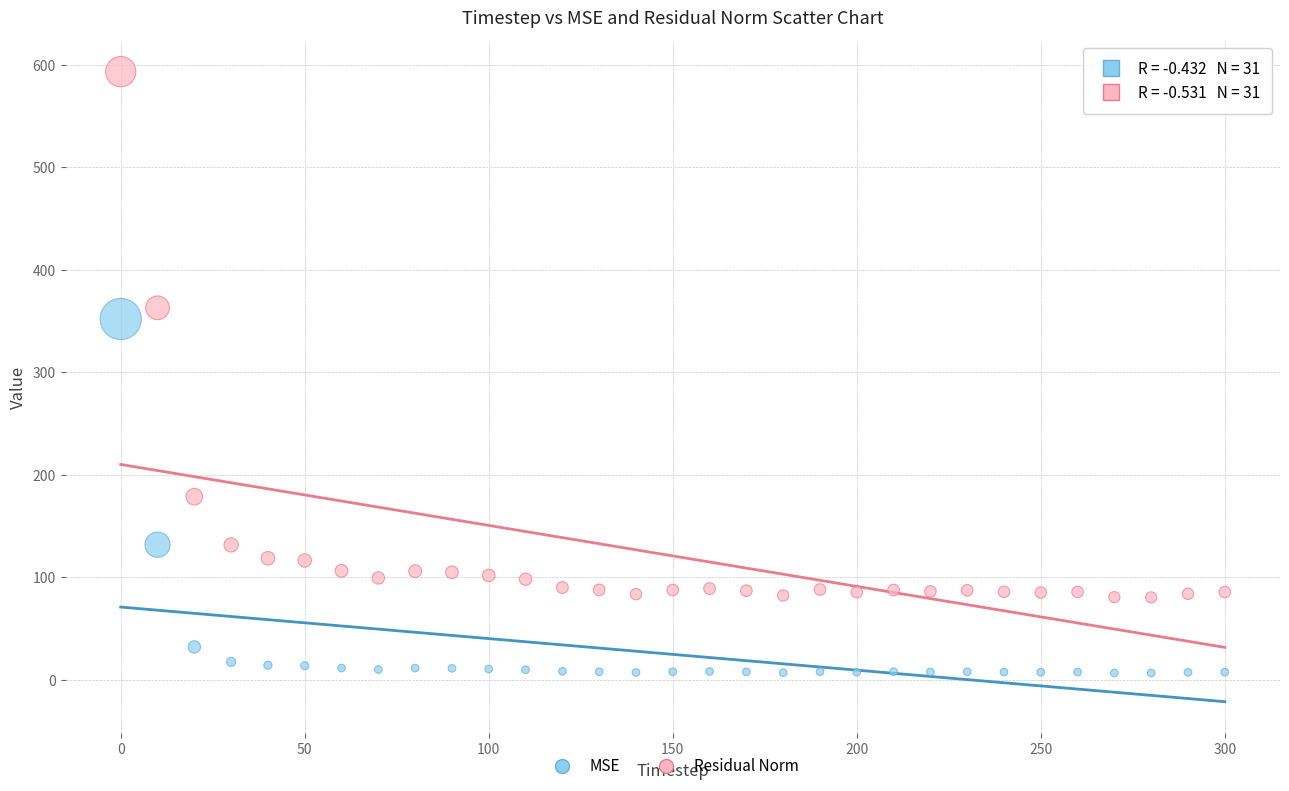

Across all series, what Y value is closest to 299?

351.8